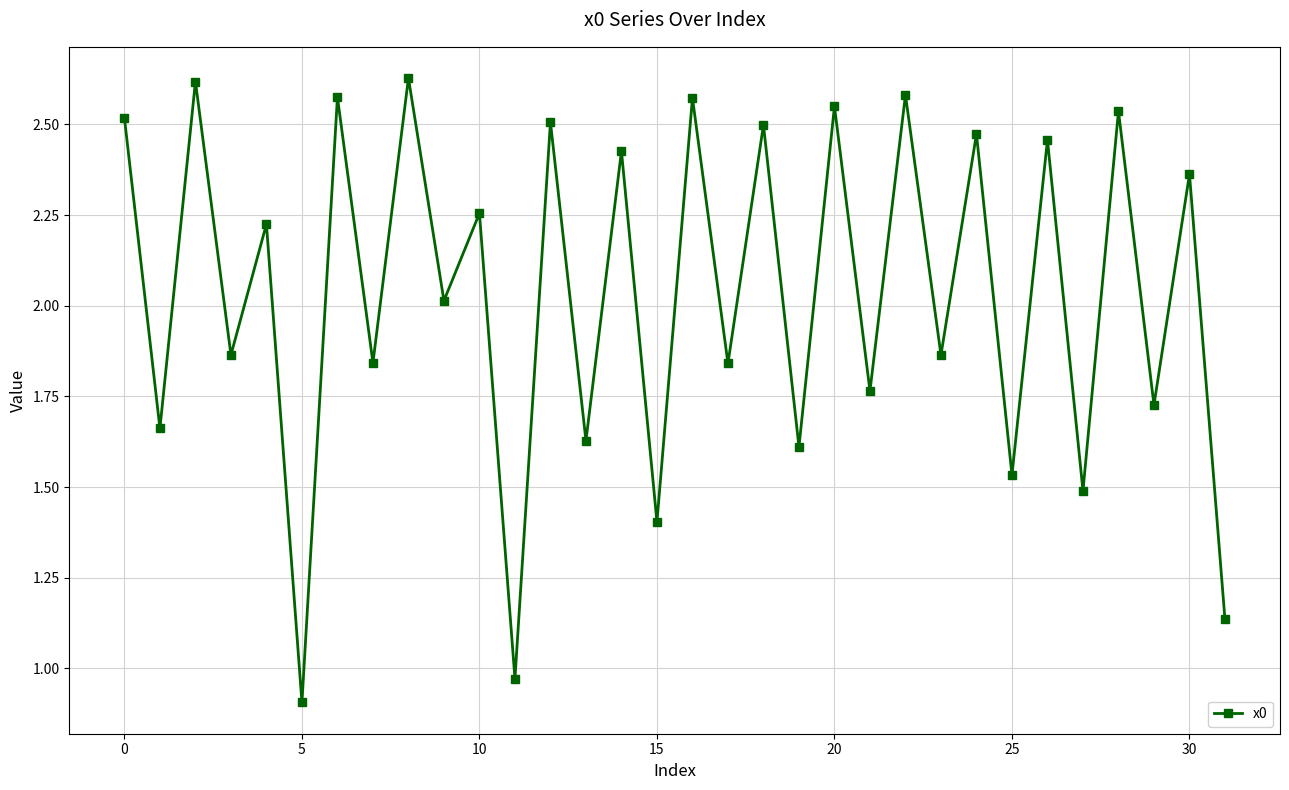

How many points are higher than both their immediate neighbors (excluding endpoints)?

15